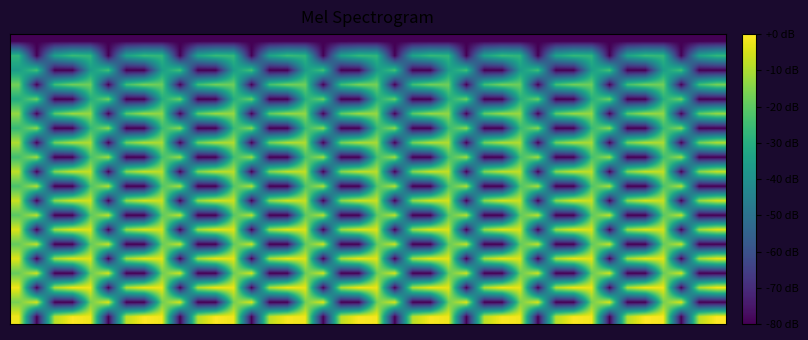

At which category is the sum across all series the highest?

12